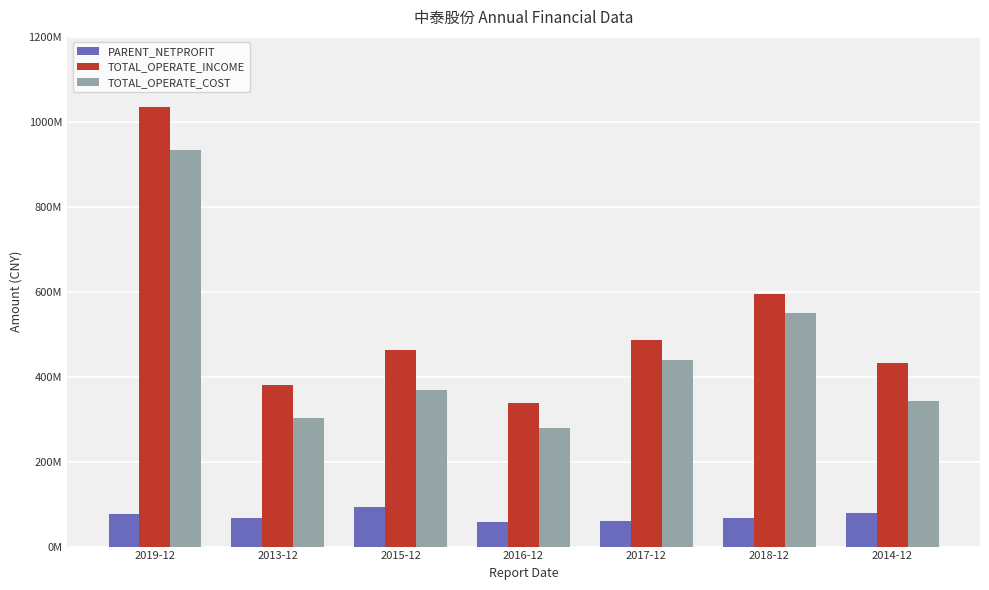

What position from the right is 2013-12?

6